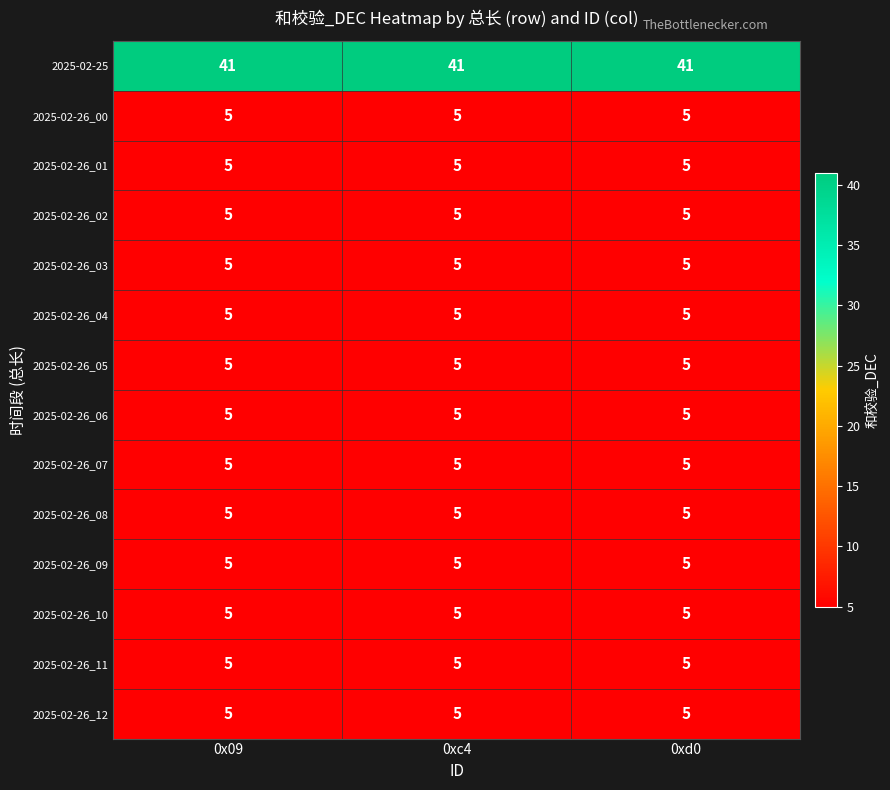

What is the minimum value for 2025-02-26_04?

5